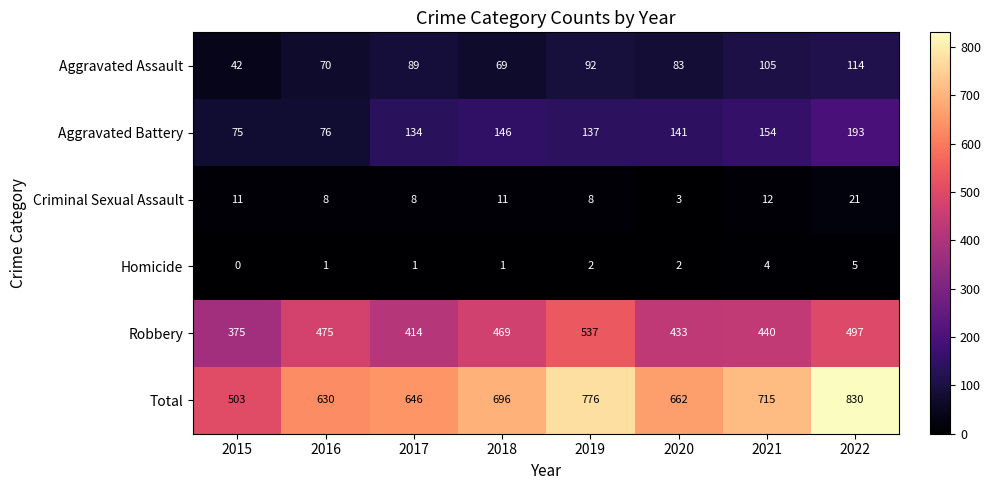

Where does the Robbery series first go above 469?

2016